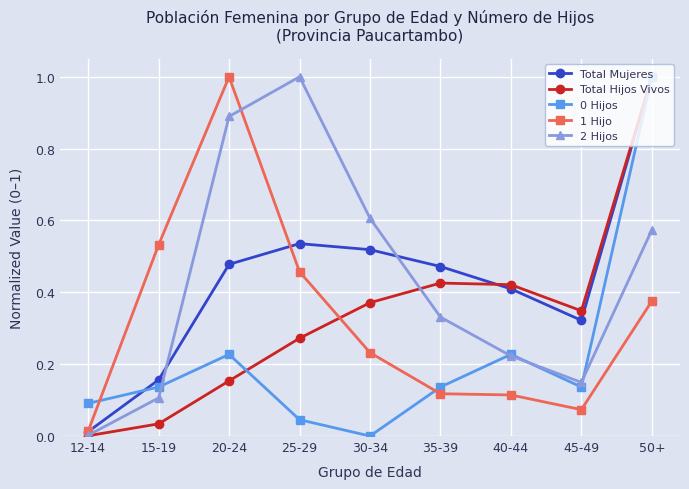

Where is the first local minimum for 2 Hijos?

45-49